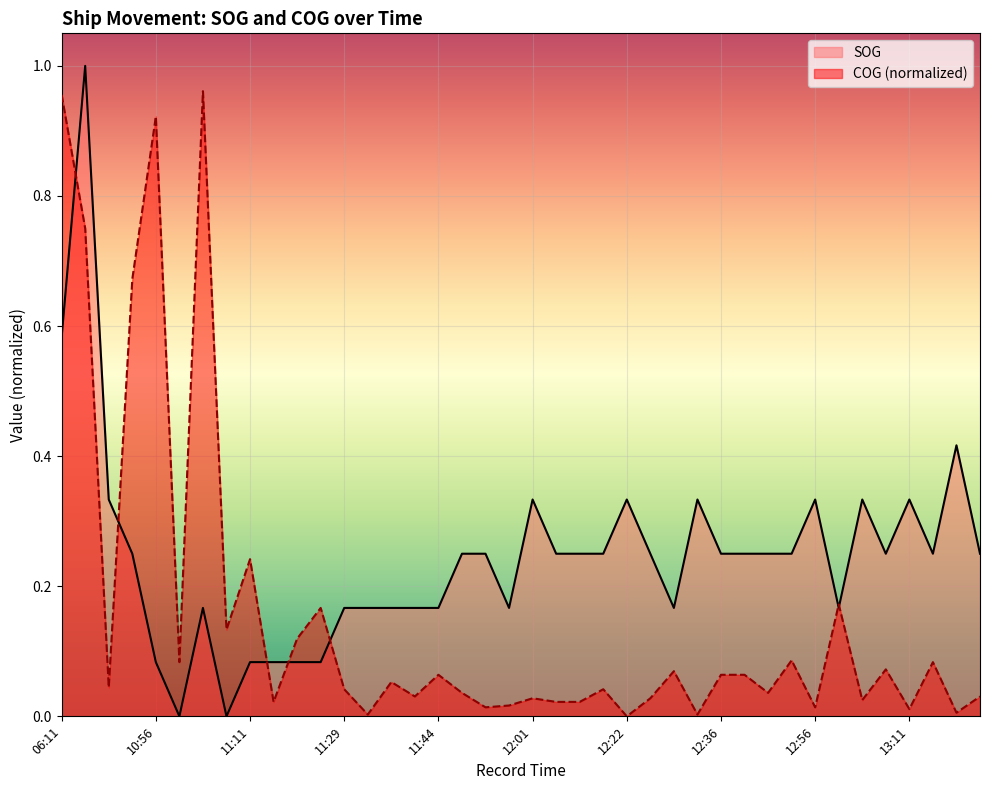

What is the sum of the COG values at 06:11 and 12:01?

1.0